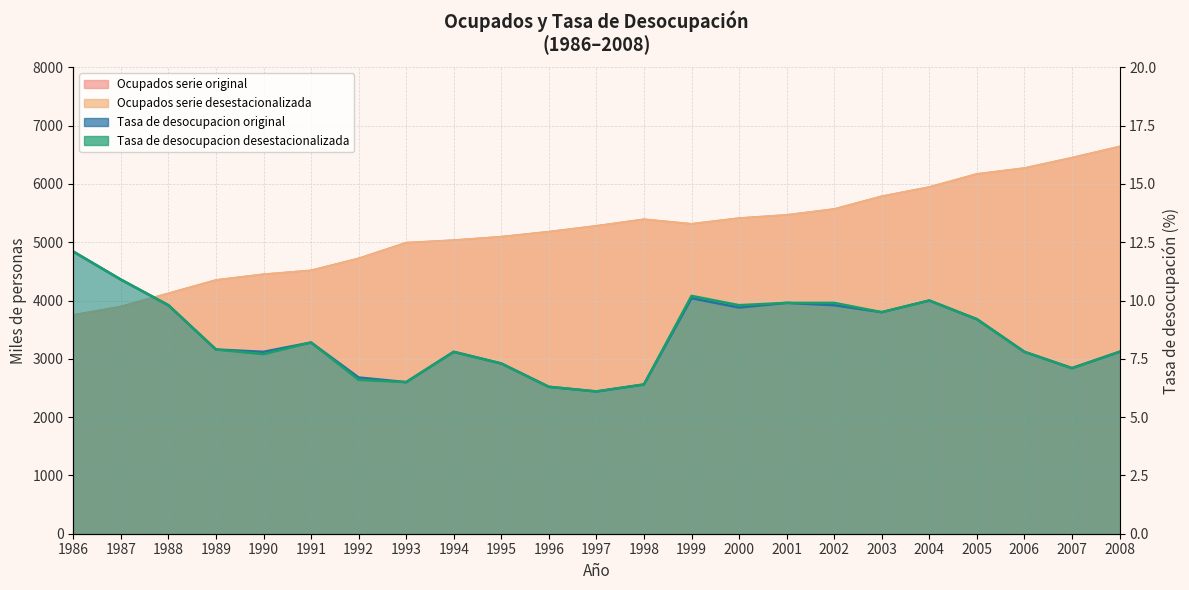

What is the difference between the Tasa de desocupacion original values at 2007 and 2002?

2.7